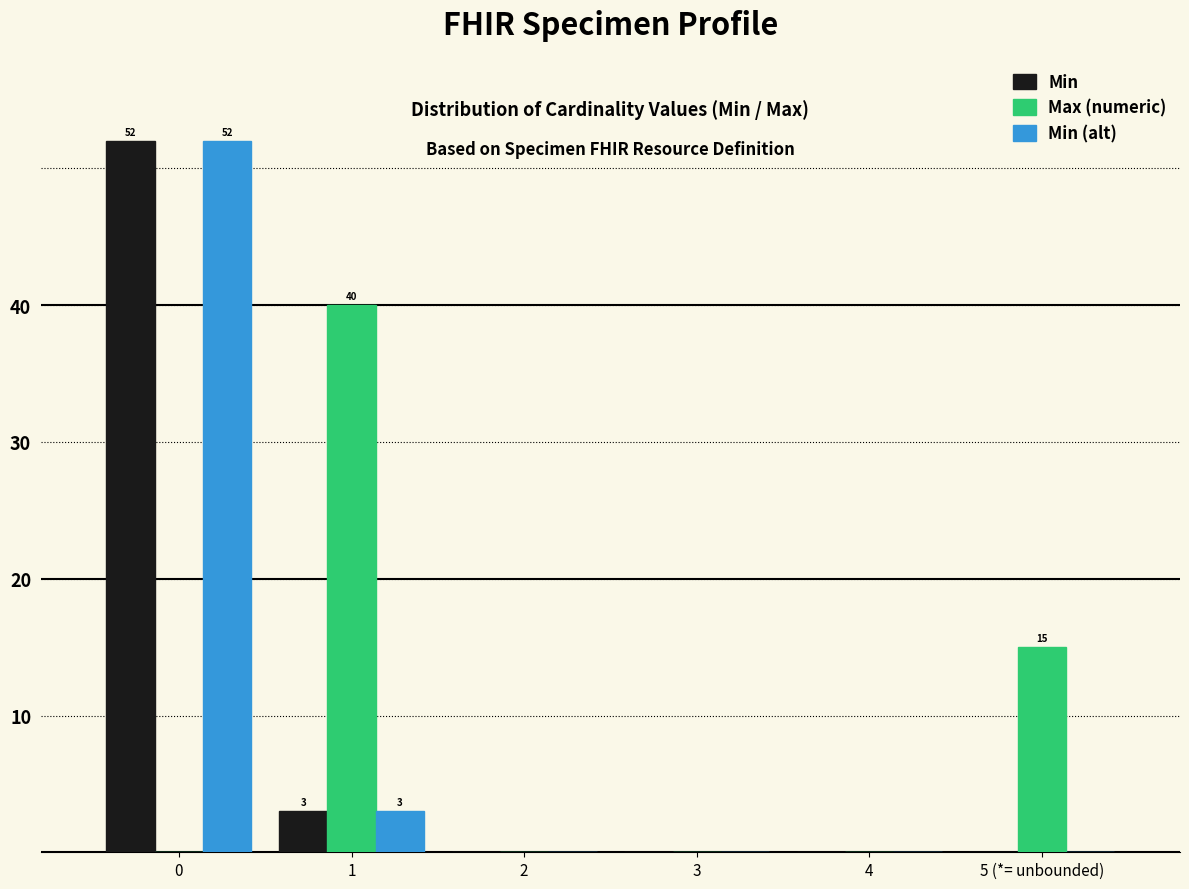

Reading right to left, what are all the values shown in this chart?

Min: 5 (*= unbounded)=0	4=0	3=0	2=0	1=3	0=52
Max (numeric): 5 (*= unbounded)=15	4=0	3=0	2=0	1=40	0=0
Min (alt): 5 (*= unbounded)=0	4=0	3=0	2=0	1=3	0=52